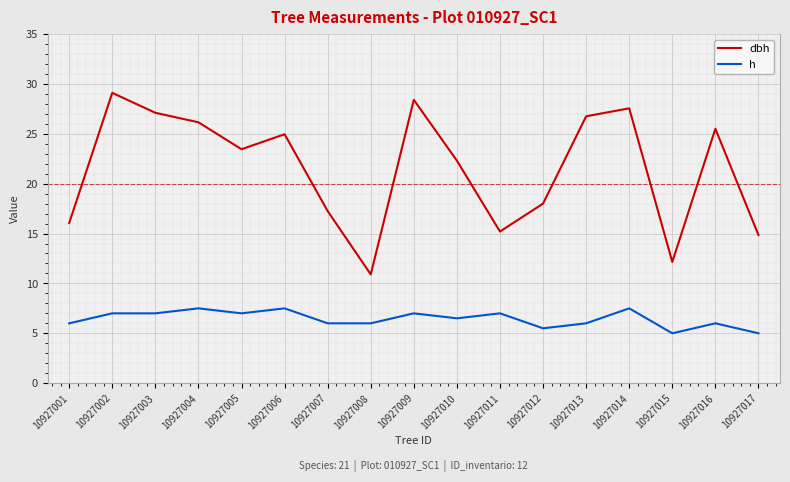

What is the maximum value shown in the chart?

29.1